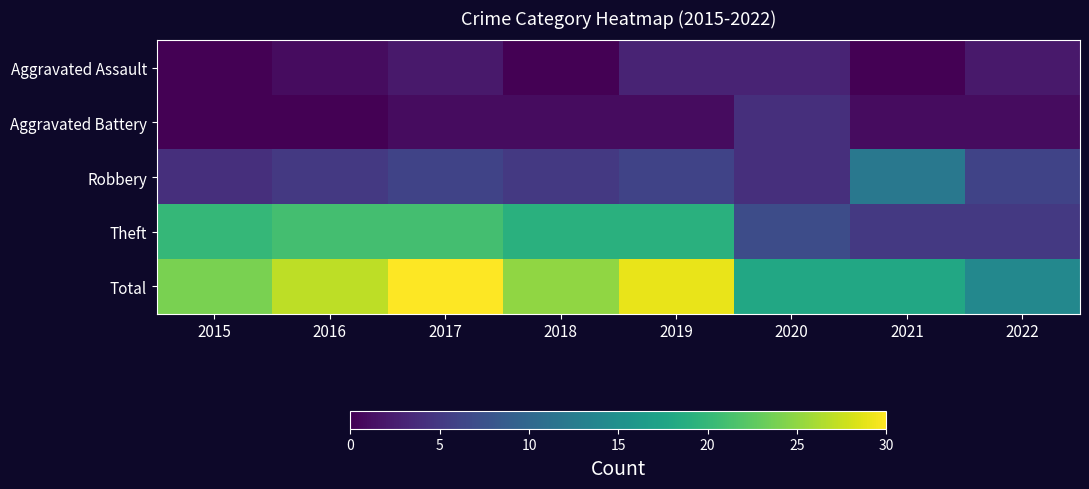

Which label corresponds to the largest value in the chart?

2017